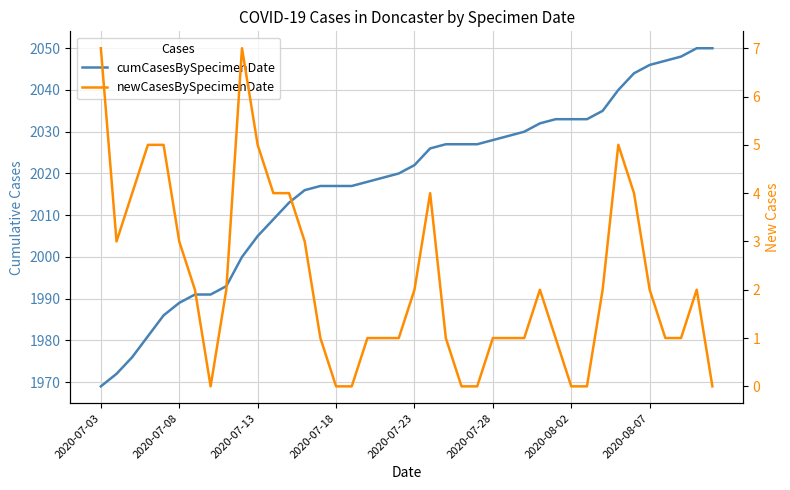

At how many categories does at least one series exceed 1295?

40